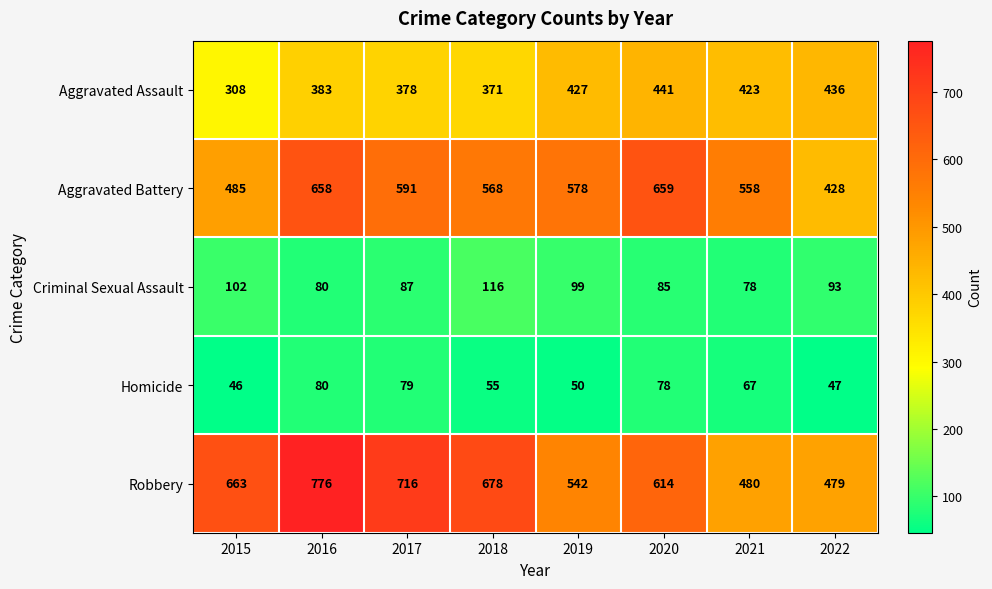

What is the sum of the Aggravated Assault values at 2018 and 2021?

794